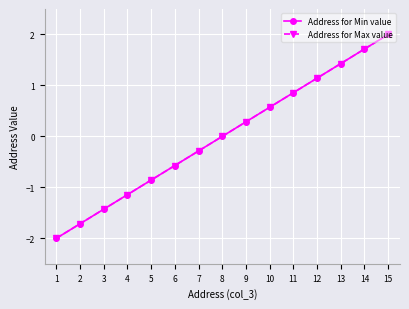

Which category has the highest value in the Address for Min value series?

15